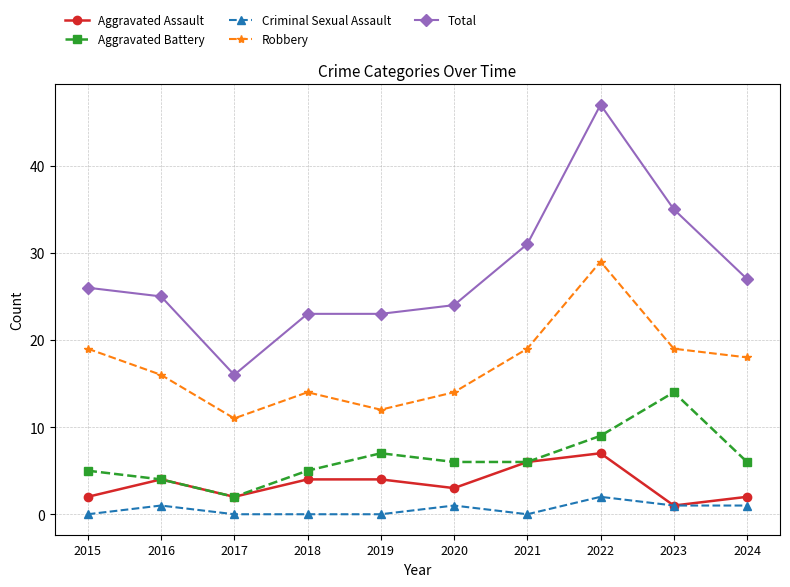

What is the sum of the Criminal Sexual Assault values at 2020 and 2015?

1